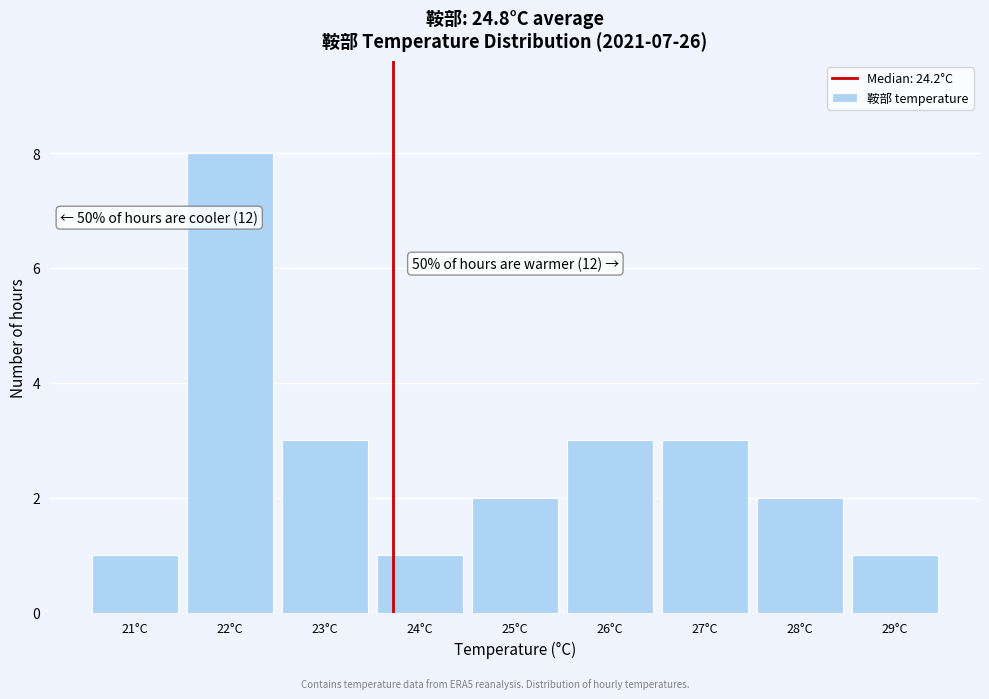

Reading left to right, what are all the values shown in this chart?

1	8	3	1	2	3	3	2	1